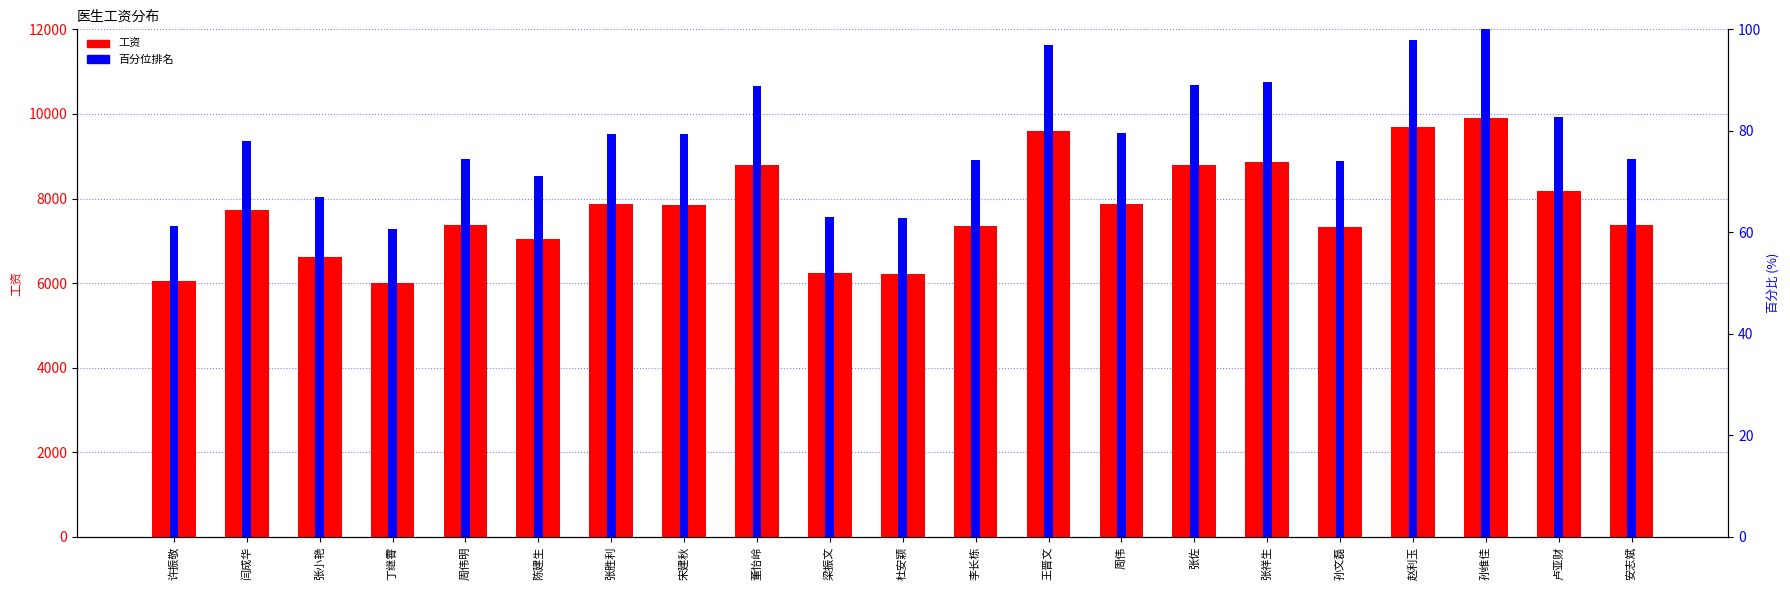

Between 陈建生 and 卢亚财, which is larger?

卢亚财